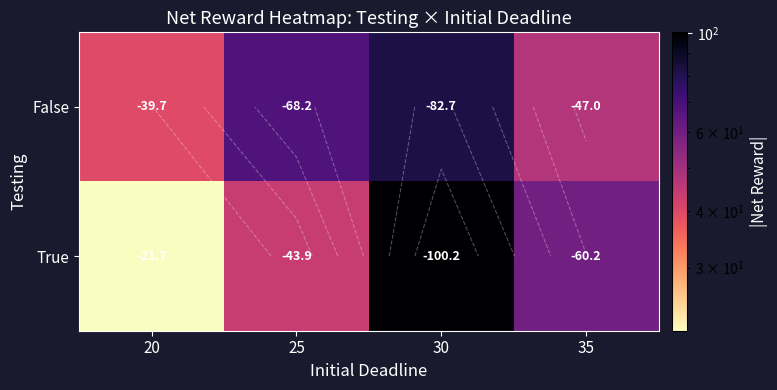

What is the highest value of the False series?

82.7